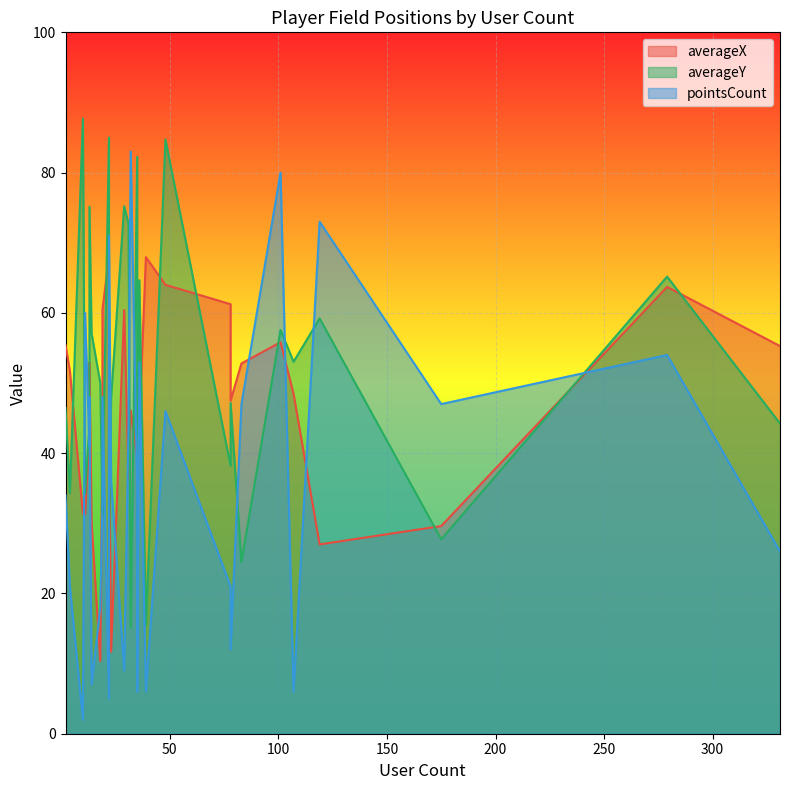

Which series has the widest spread of values?

pointsCount